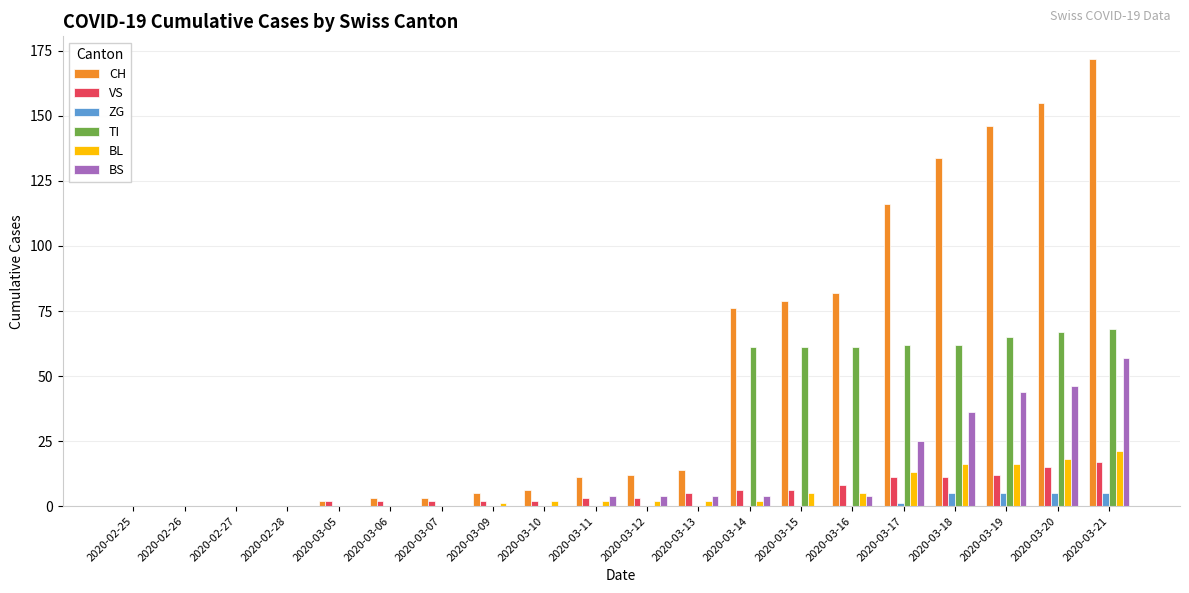

Between 2020-02-26 and 2020-03-16, which series saw the biggest shift?

CH